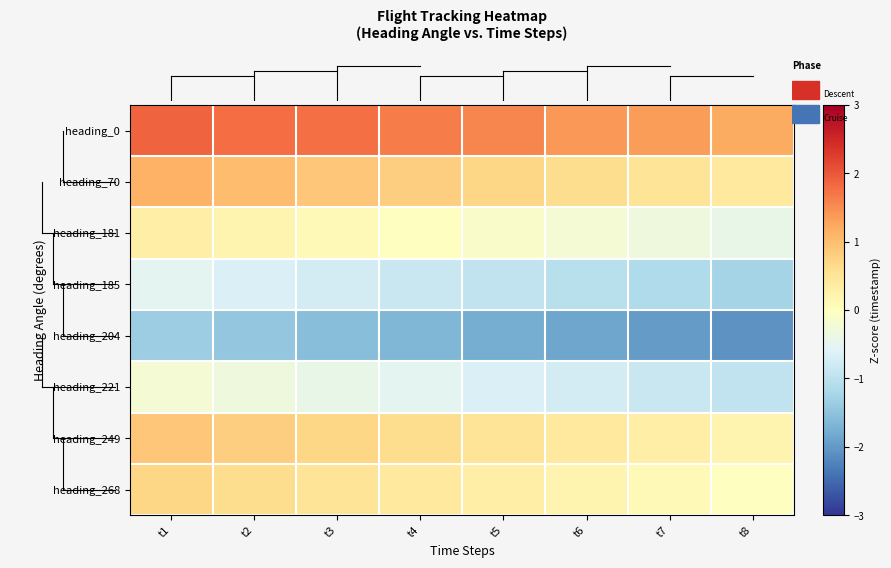

Reading right to left, extract all data points from this chart.

row_0: 1.2	1.3	1.4	1.6	1.6	1.8	1.8	1.9
row_1: 0.4	0.5	0.6	0.7	0.8	0.9	1.0	1.1
row_2: -0.4	-0.3	-0.2	-0.1	-0.0	0.1	0.2	0.3
row_3: -1.2	-1.1	-1.0	-0.9	-0.8	-0.7	-0.6	-0.5
row_4: -2.1	-2.0	-1.9	-1.8	-1.7	-1.5	-1.5	-1.4
row_5: -0.9	-0.8	-0.7	-0.6	-0.5	-0.4	-0.3	-0.2
row_6: 0.2	0.3	0.4	0.5	0.6	0.7	0.8	0.9
row_7: -0.0	0.1	0.2	0.3	0.4	0.5	0.6	0.7